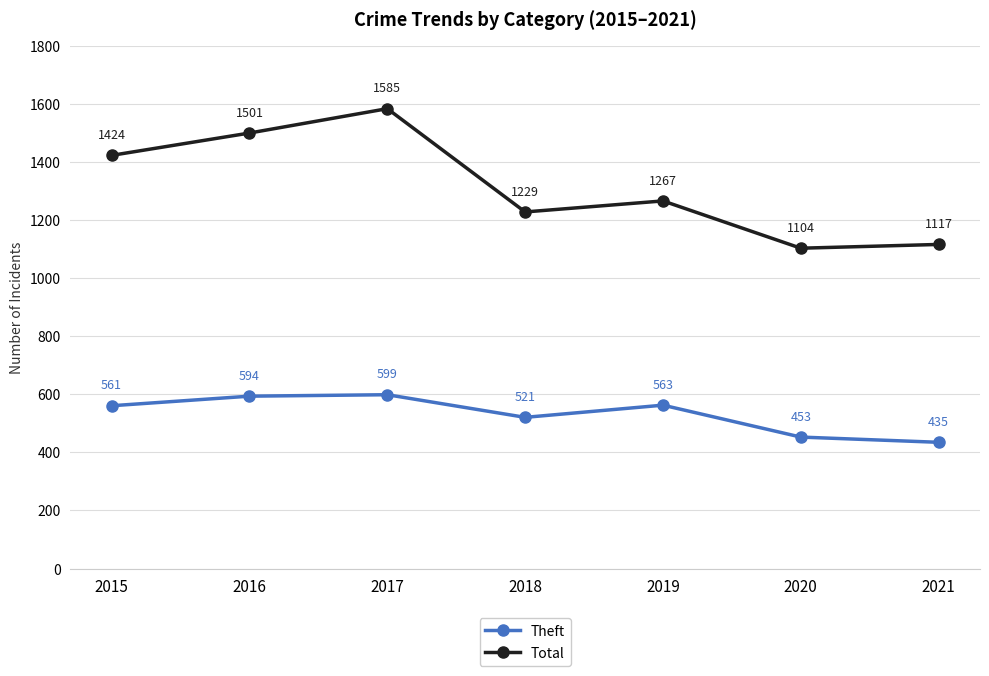

The value of Theft at 2017 is 256. True or false?

False